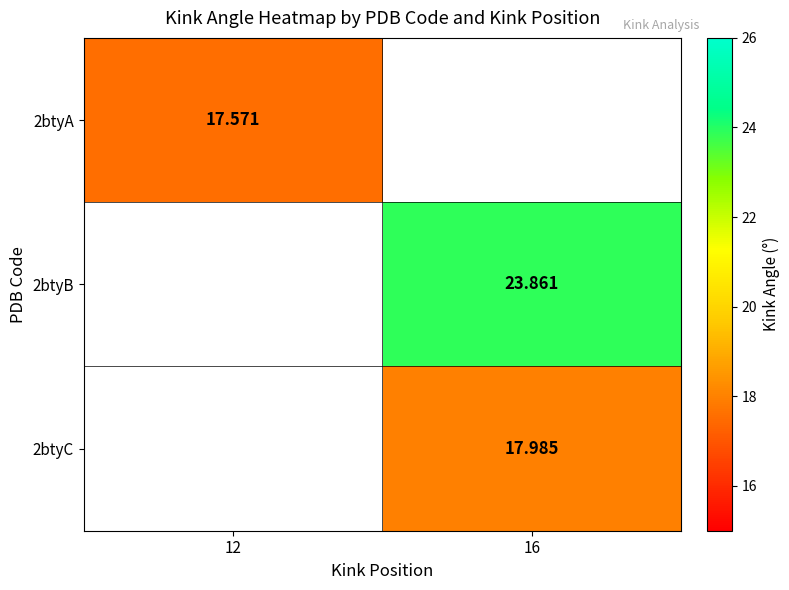

How many categories are shown in the chart?

2